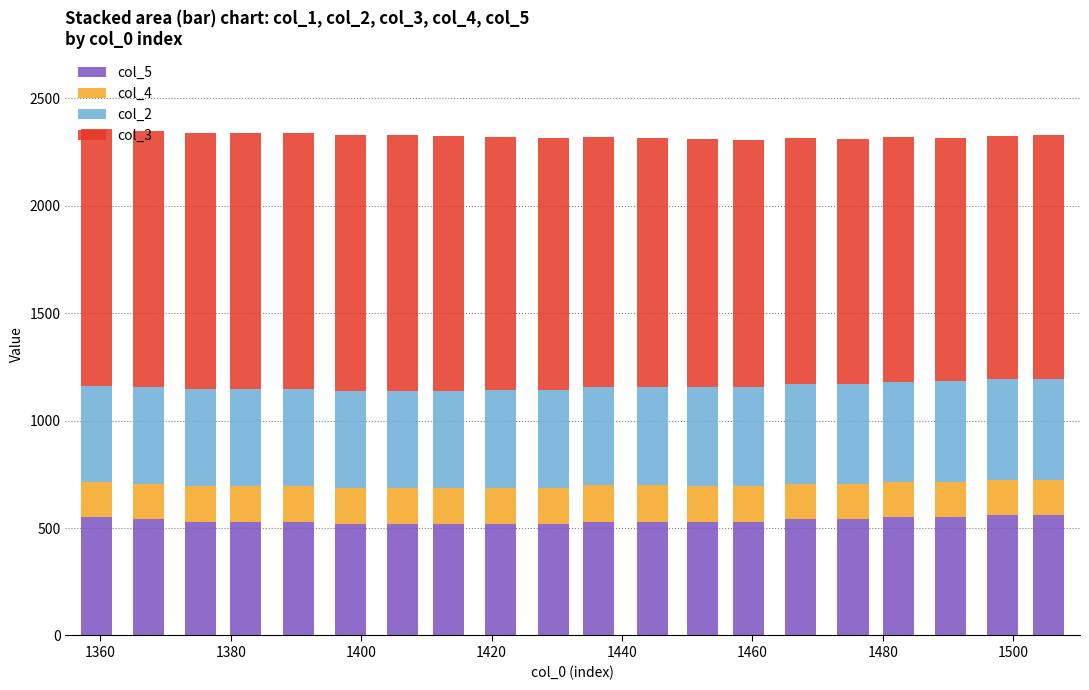

Does the chart contain stacked bars?

Yes